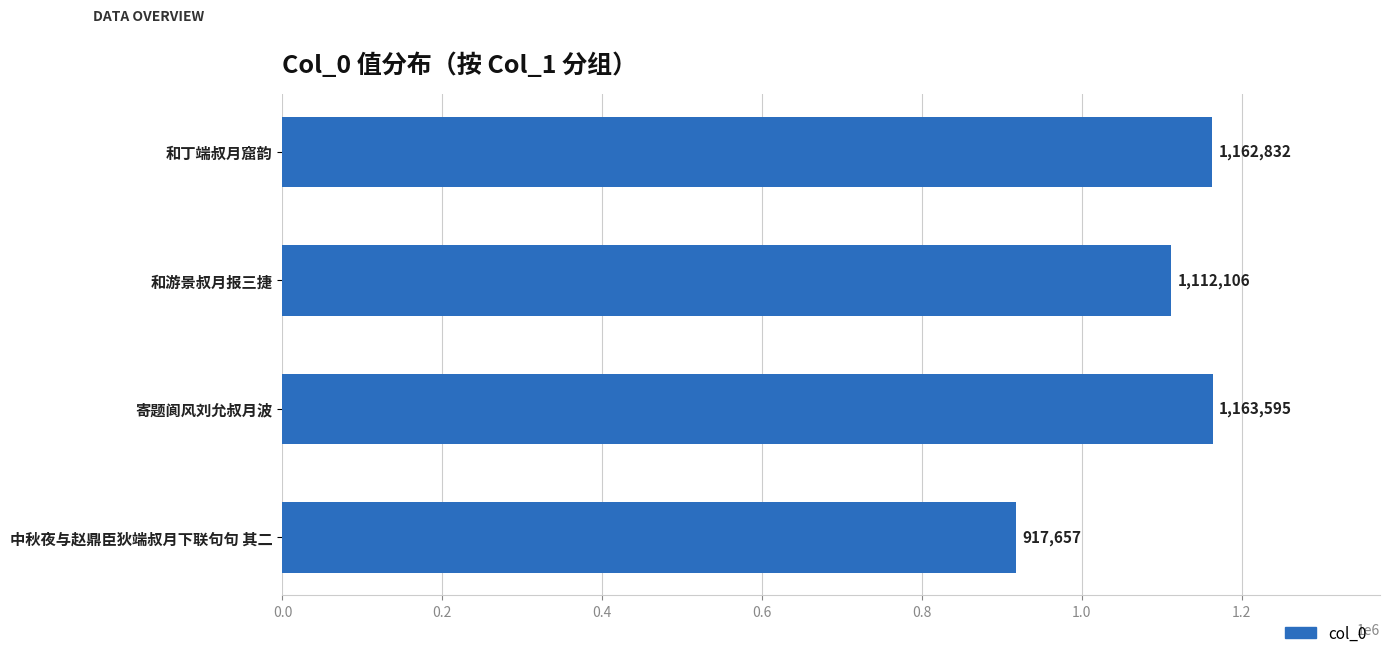

Rank the categories by value from highest to lowest.

寄题阆风刘允叔月波, 和丁端叔月窟韵, 和游景叔月报三捷, 中秋夜与赵鼎臣狄端叔月下联句句 其二